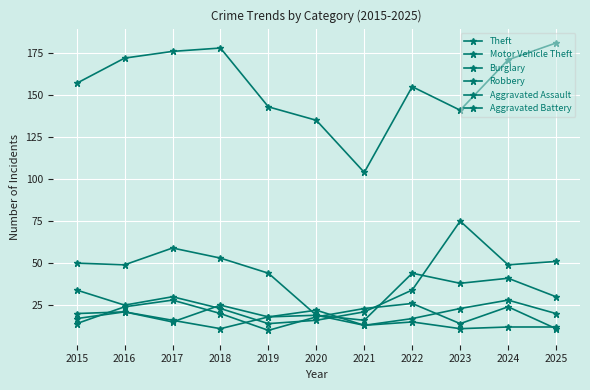

How many interior local valleys does the Theft series have?

2